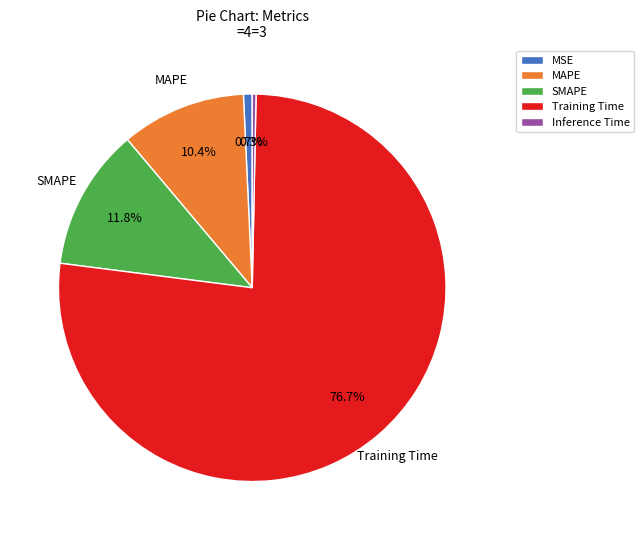

To the nearest percent, what is the difference between the Training Time and MSE slice percentages?

76%